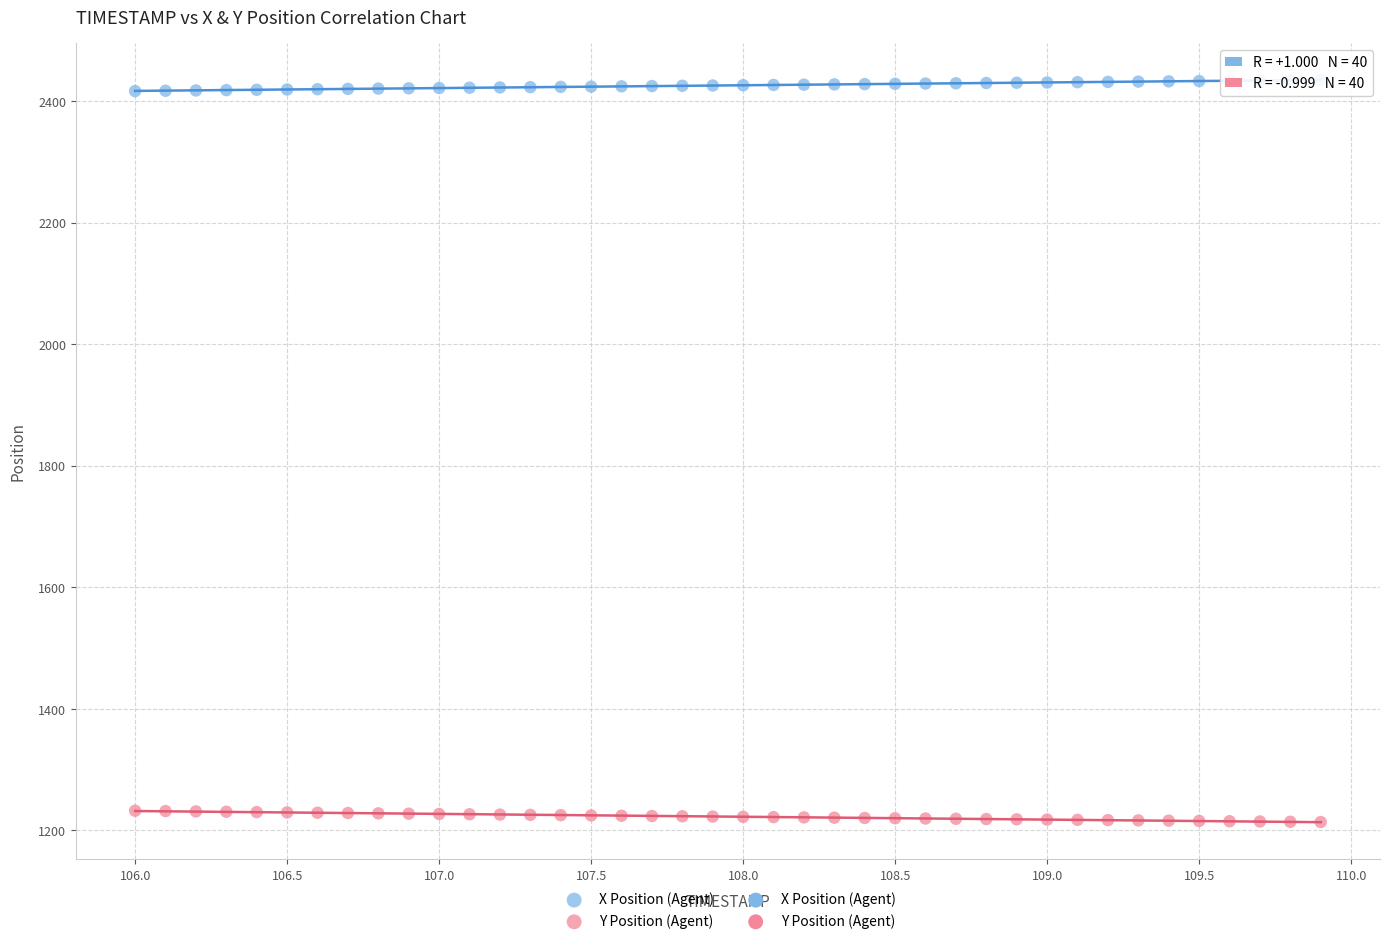

Which series reaches the minimum Y coordinate?

Y Position (Agent)